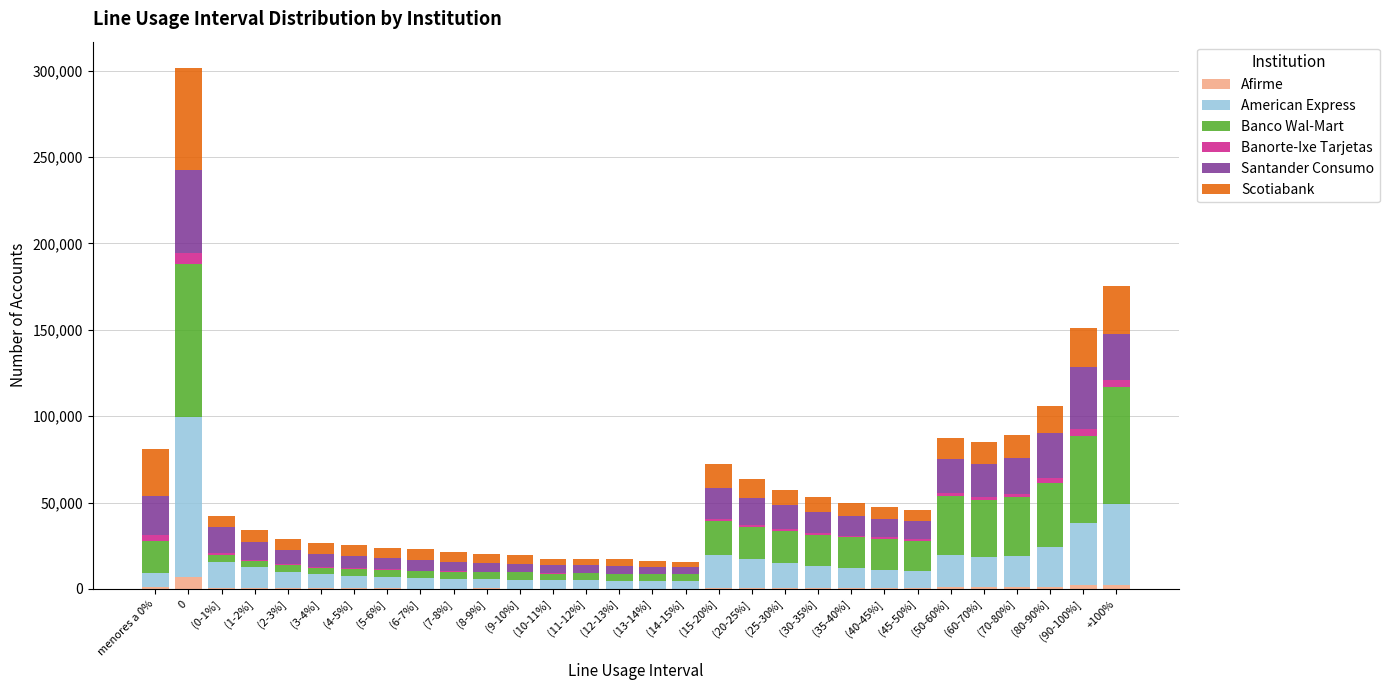

What is the difference between the maximum and second lowest values in the Scotiabank series?

55972